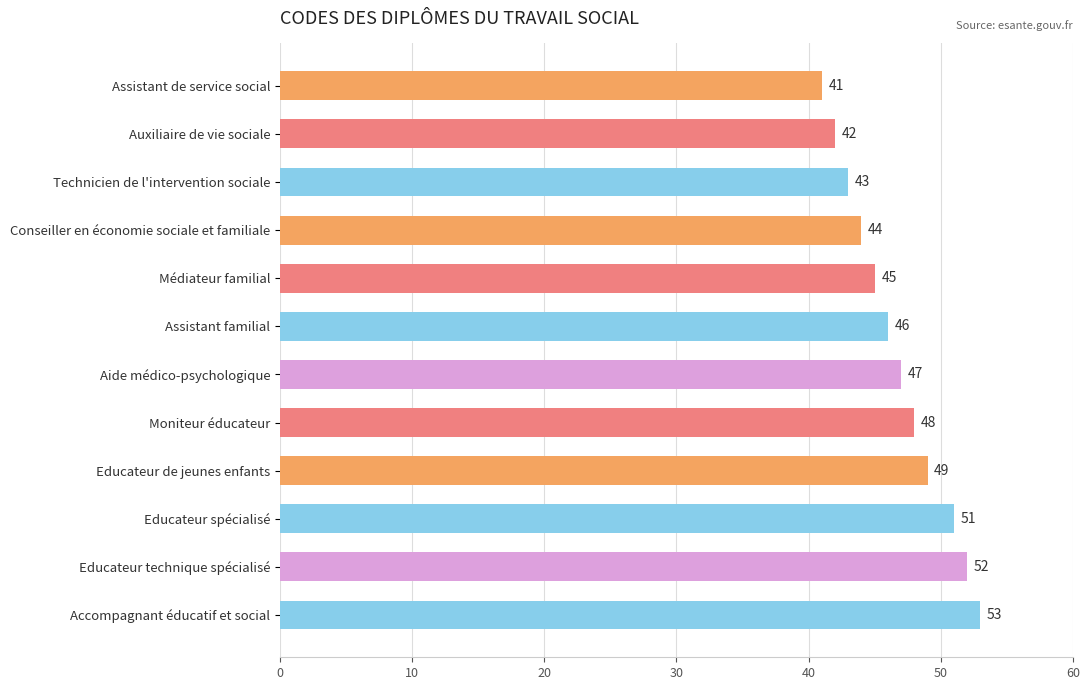

What is the difference between the maximum and second lowest values?

11